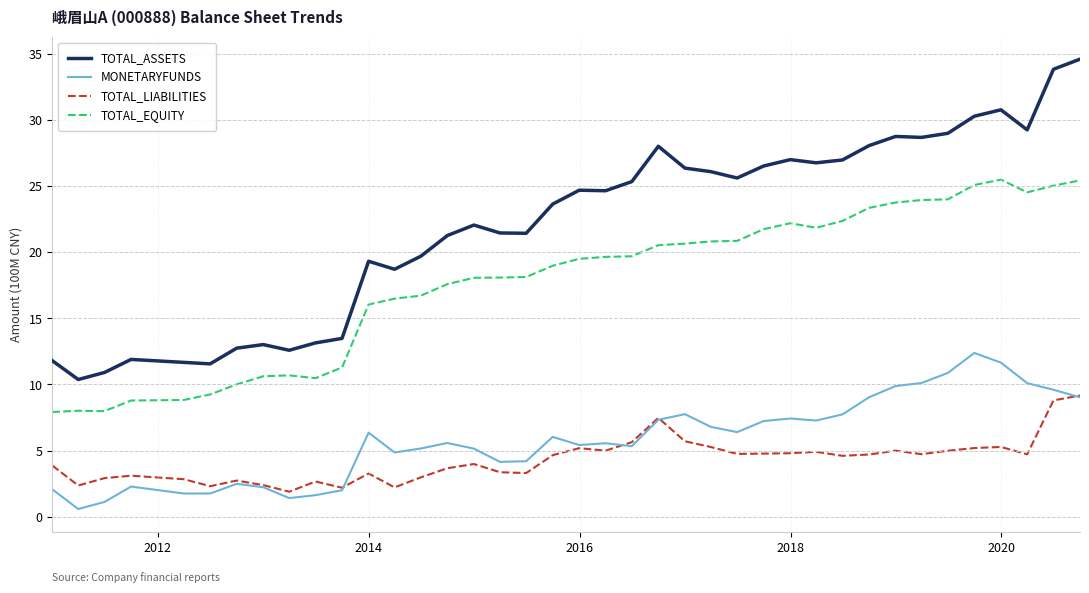

What is the highest value of the TOTAL_ASSETS series?

34.6